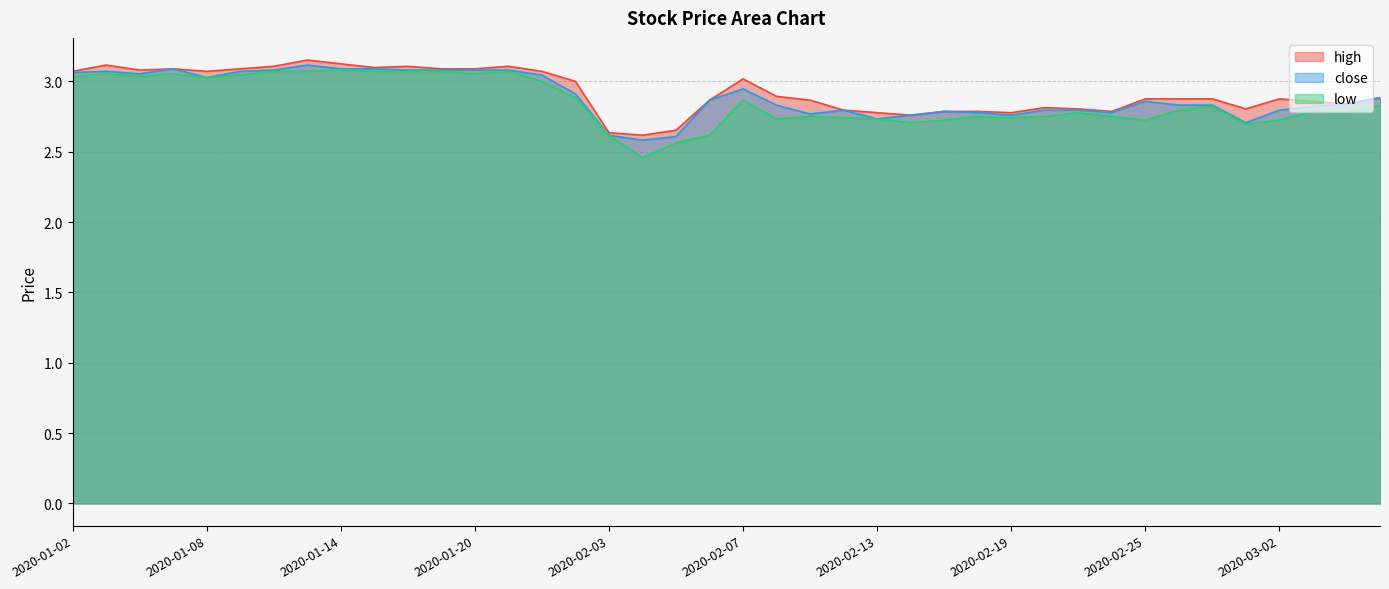

List the series in order of their peak value, highest first.

high, close, low